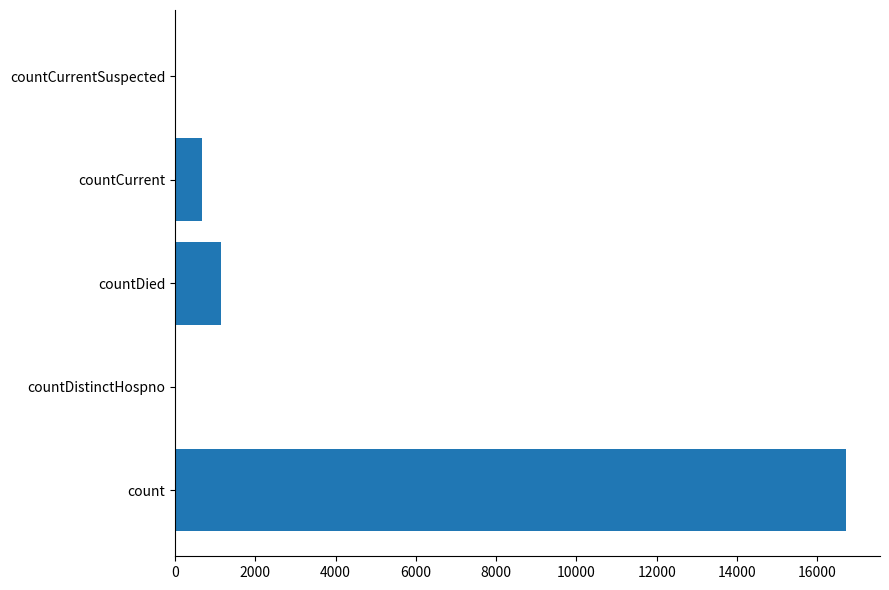

What is the sum of the values at countDied and count?

17871